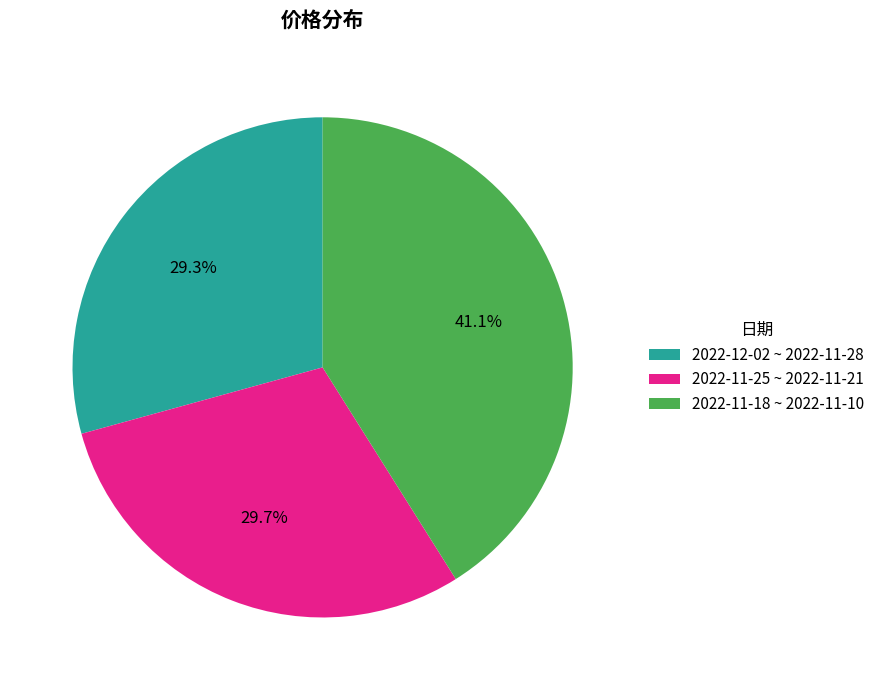

To the nearest percent, what is the difference between the largest and smallest slice percentages?

12%